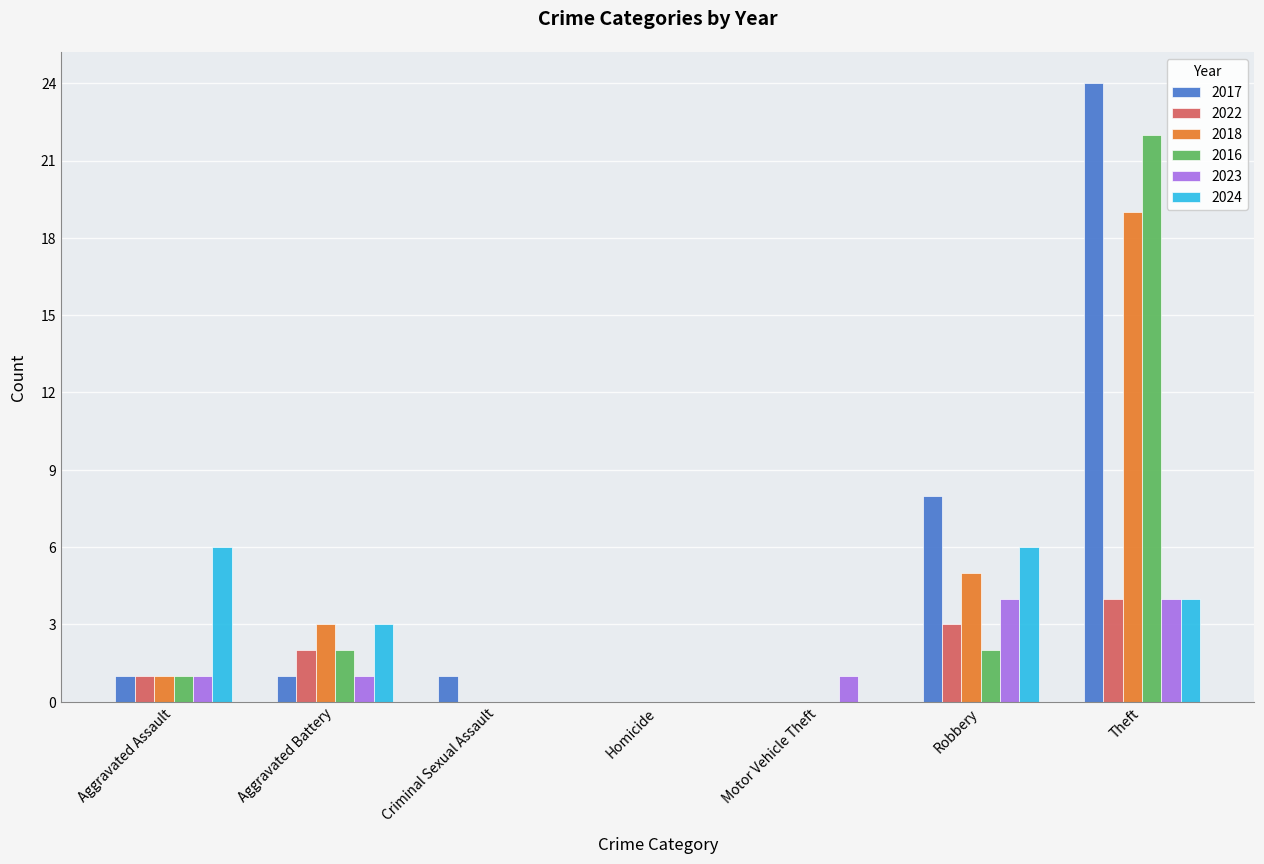

What is the sum of all 2016 values?

27